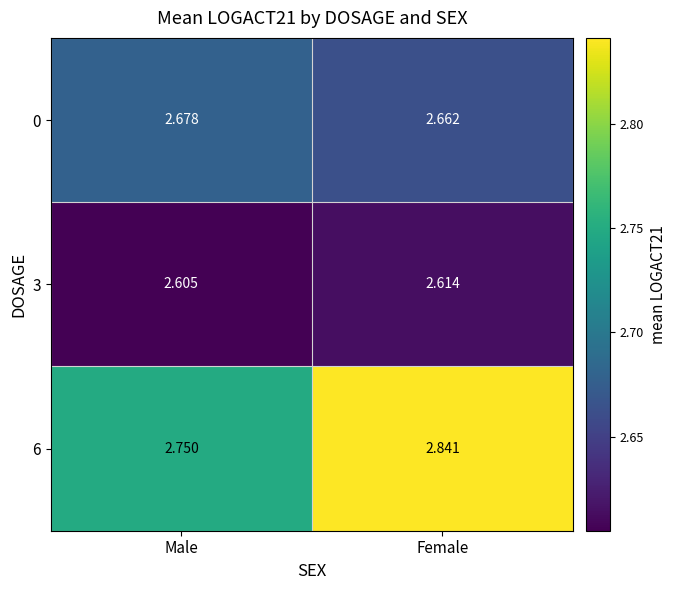

Is the value of 3 at Female greater than the value of 0 at Male?

No